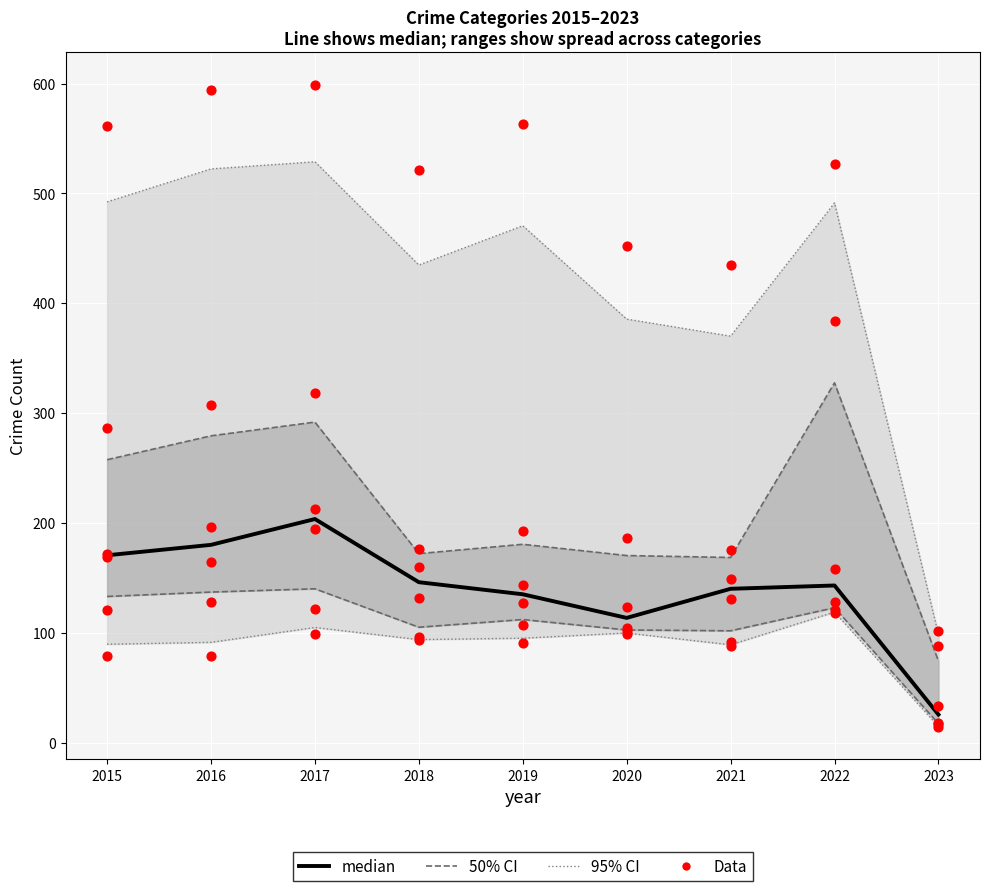

Which has a higher value, 2017 or 2020?

2017